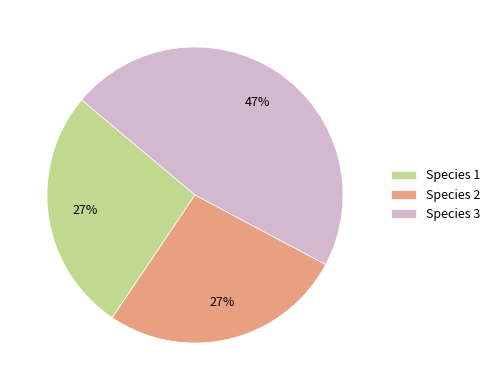

Approximately how many times larger is the value at Species 1 compared to Species 3?

0.6